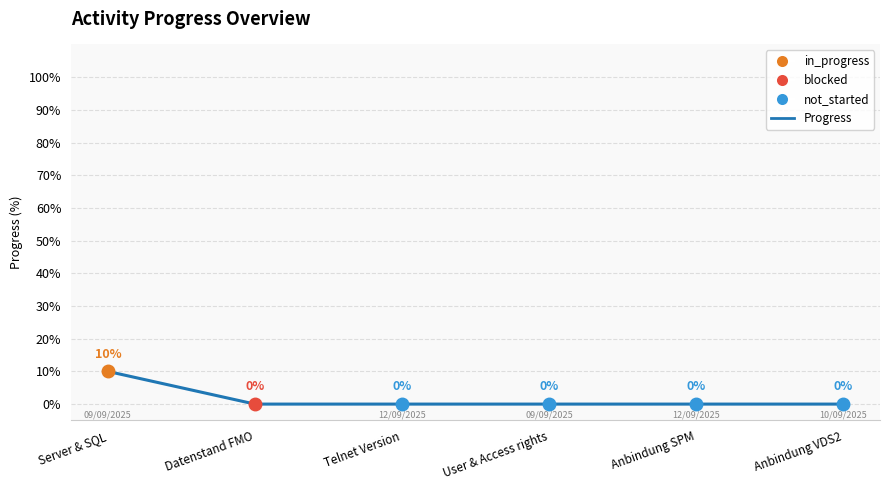

Is it true that the value at Server & SQL is 10?

True